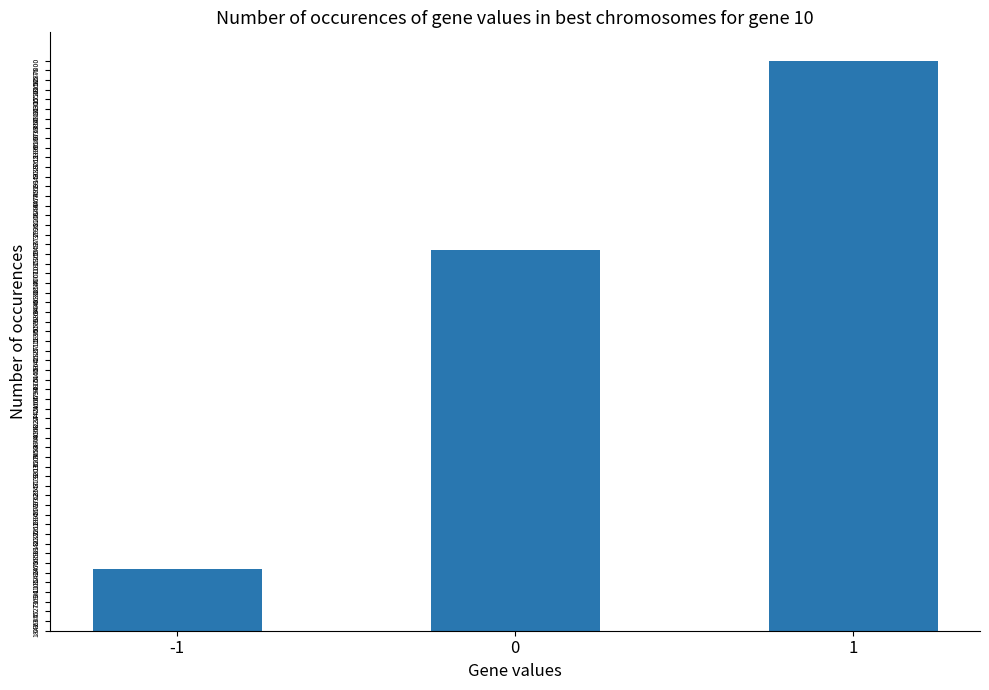

What is the approximate value at 1?

1087000